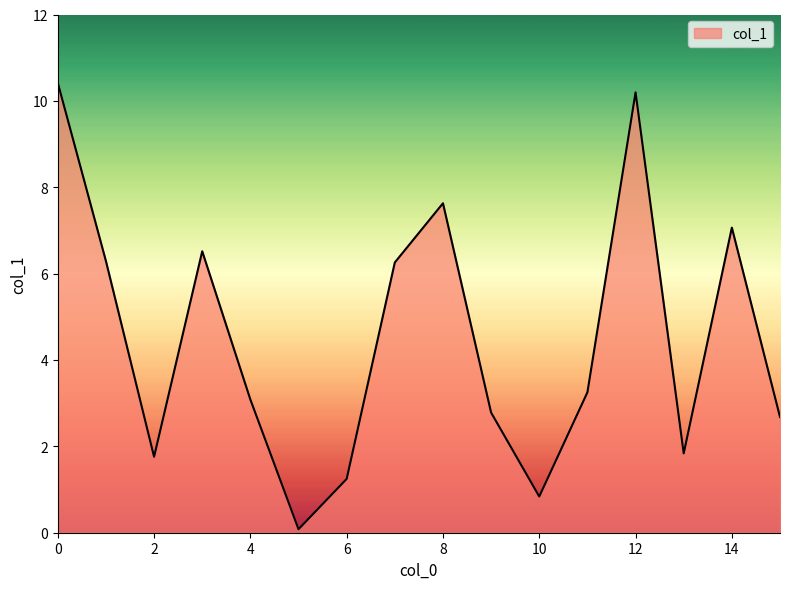

What is the greatest value displayed?

10.4